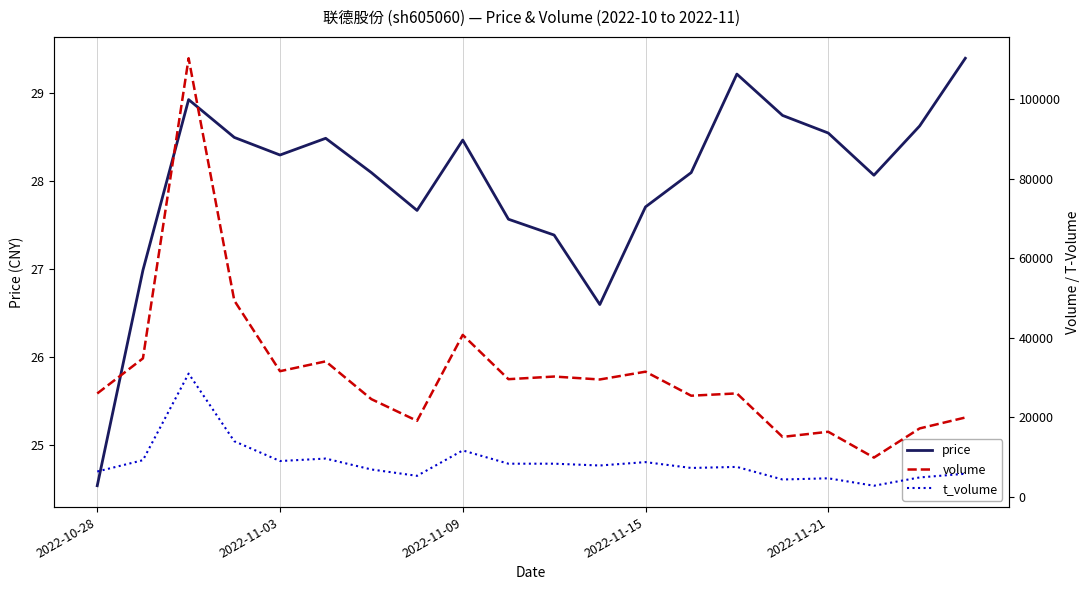

What is the value of the t_volume point at the 1st from the left?

6349.0